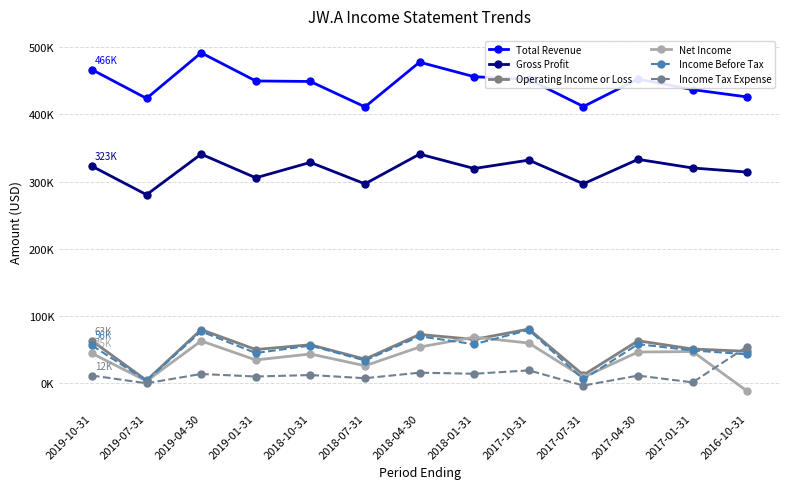

What are all the series names shown in the legend?

Total Revenue, Gross Profit, Operating Income or Loss, Net Income, Income Before Tax, Income Tax Expense